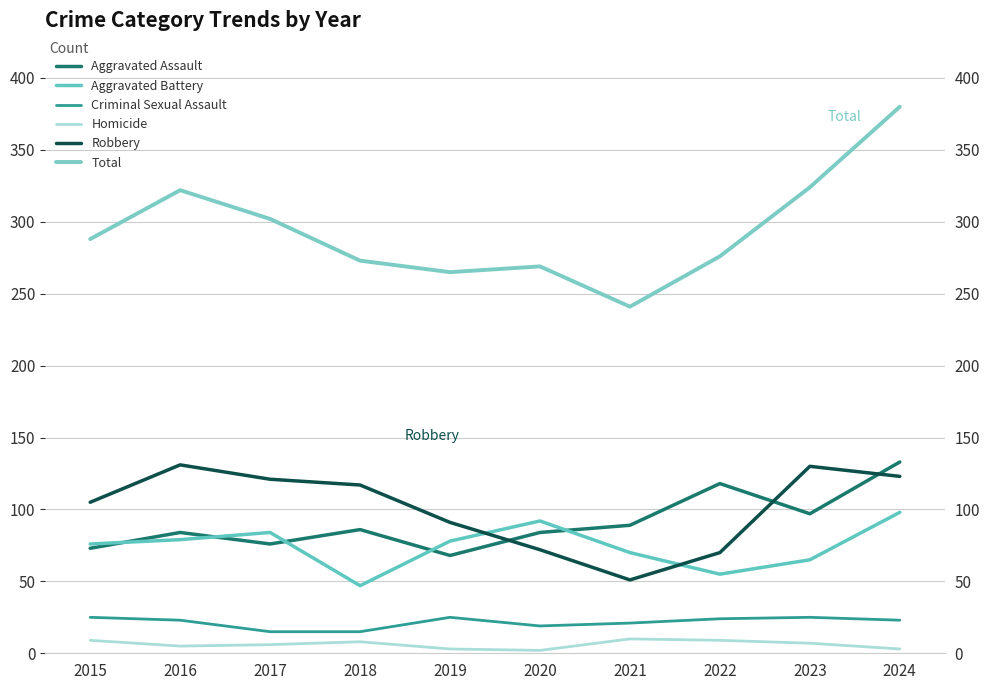

Which series has the largest range (max minus min)?

Total